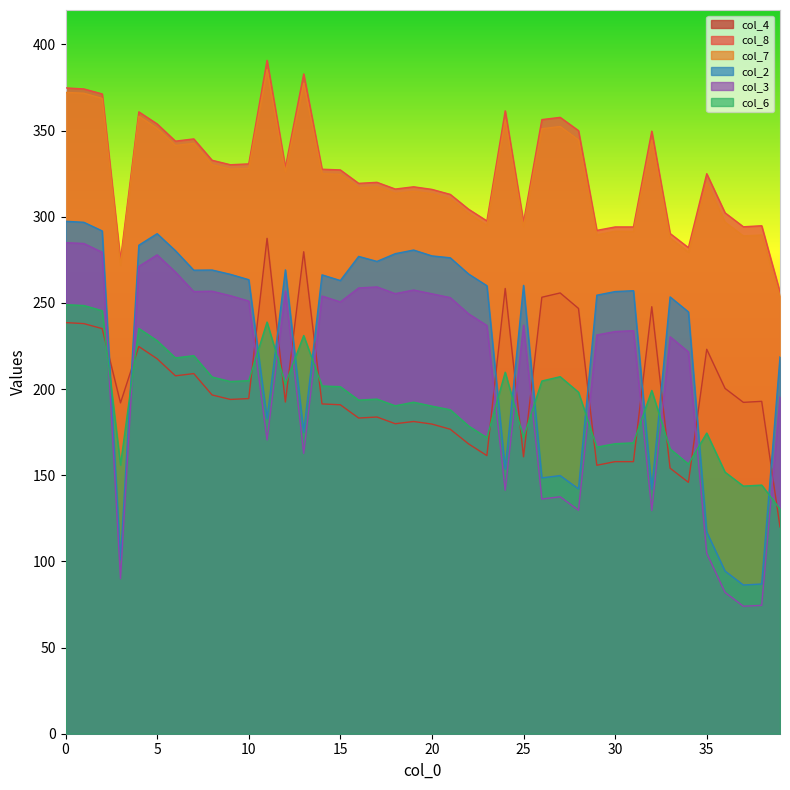

True or false: col_3 and col_2 cross at least once.

False